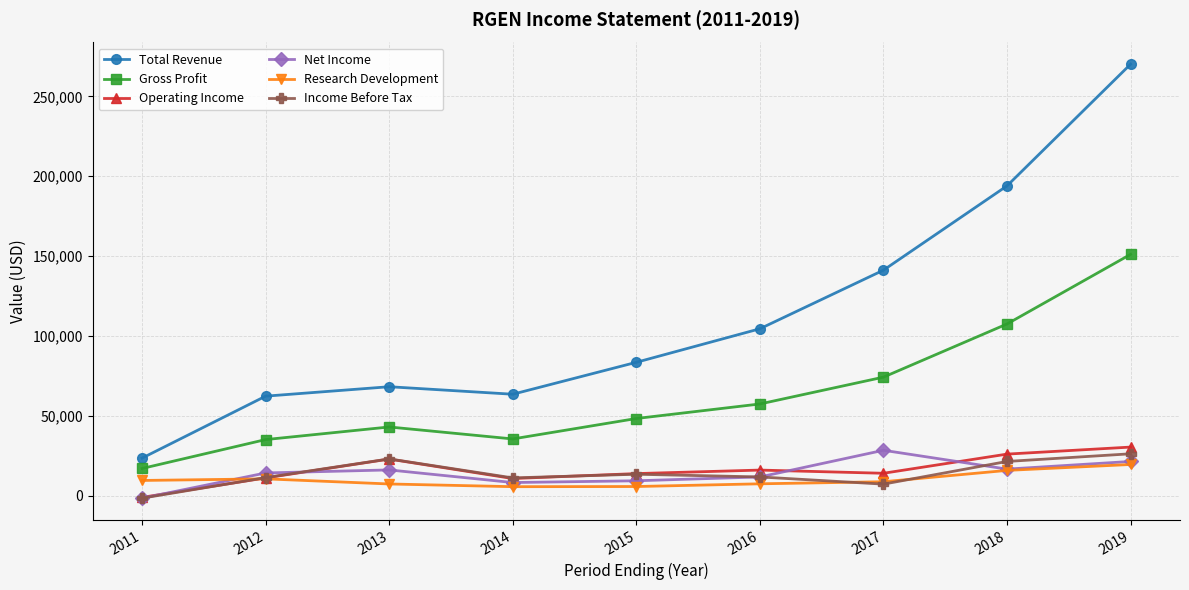

Which series changed the most between 2017 and 2019?

Total Revenue